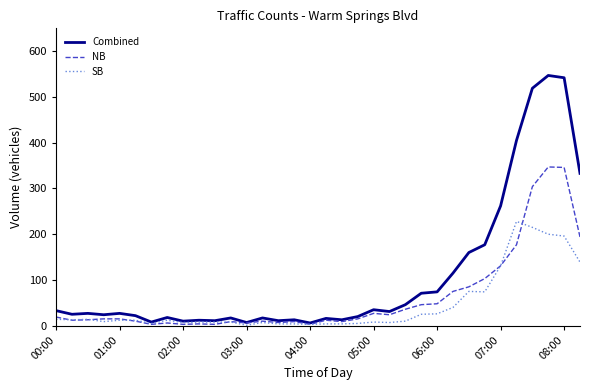

Is this an area chart (filled region under the line)?

No